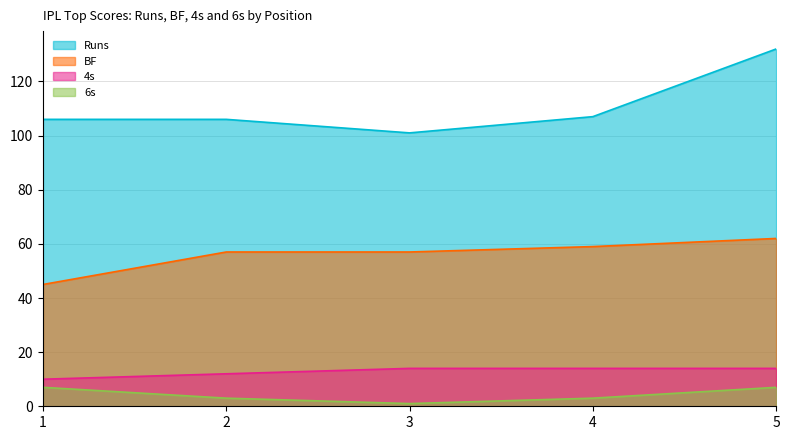

Where does the BF series first go above 57?

4